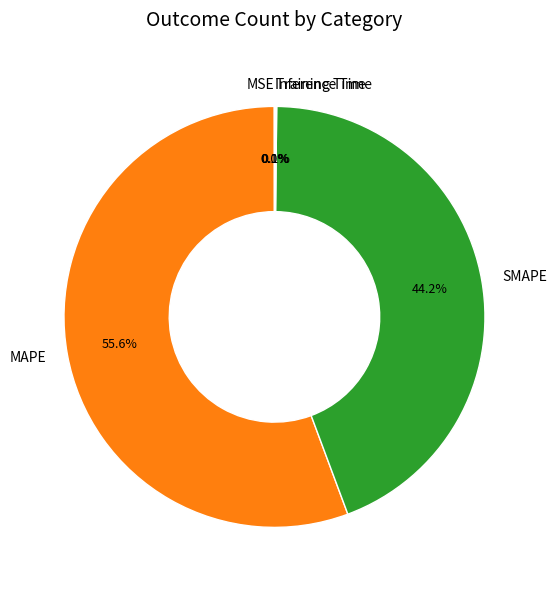

Which category has the biggest portion of the pie?

MAPE